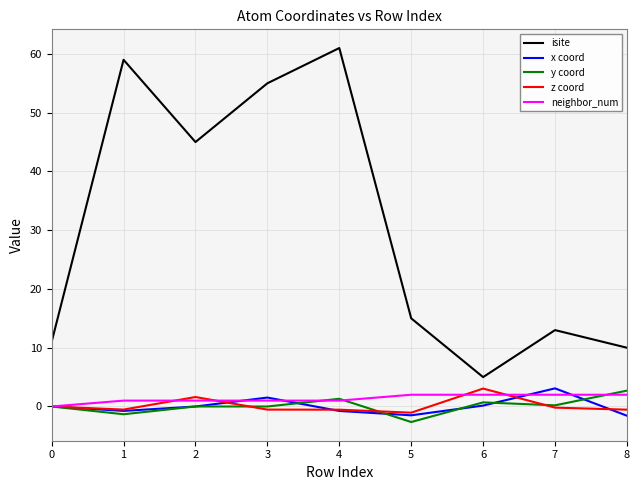

What is the difference between the maximum and minimum values in the isite series?

56.0